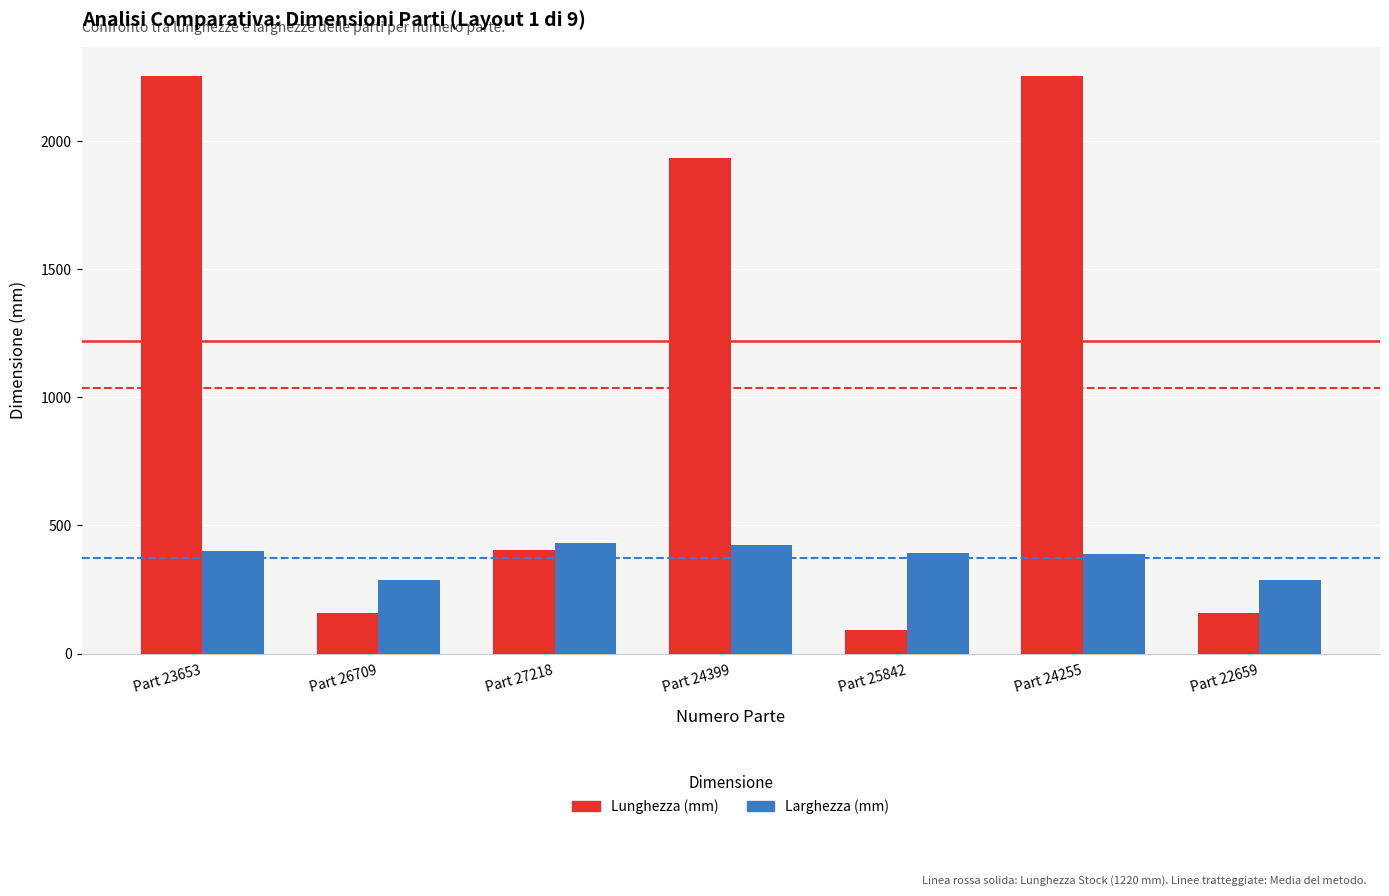

What is the difference between the second highest and minimum values in the Larghezza (mm) series?

137.0